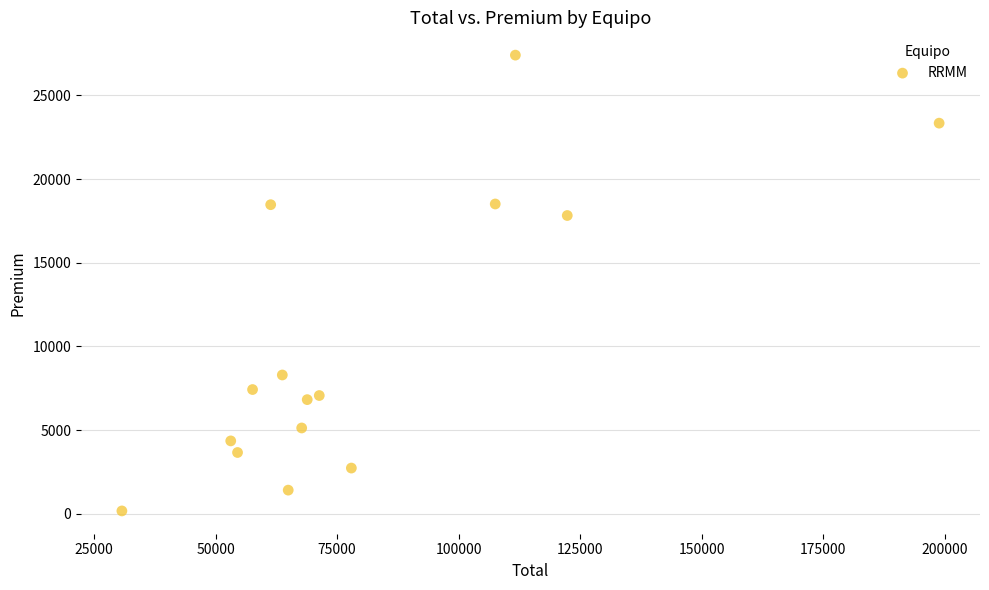

What Y value in the scatter plot is closest to 13785?

17820.9